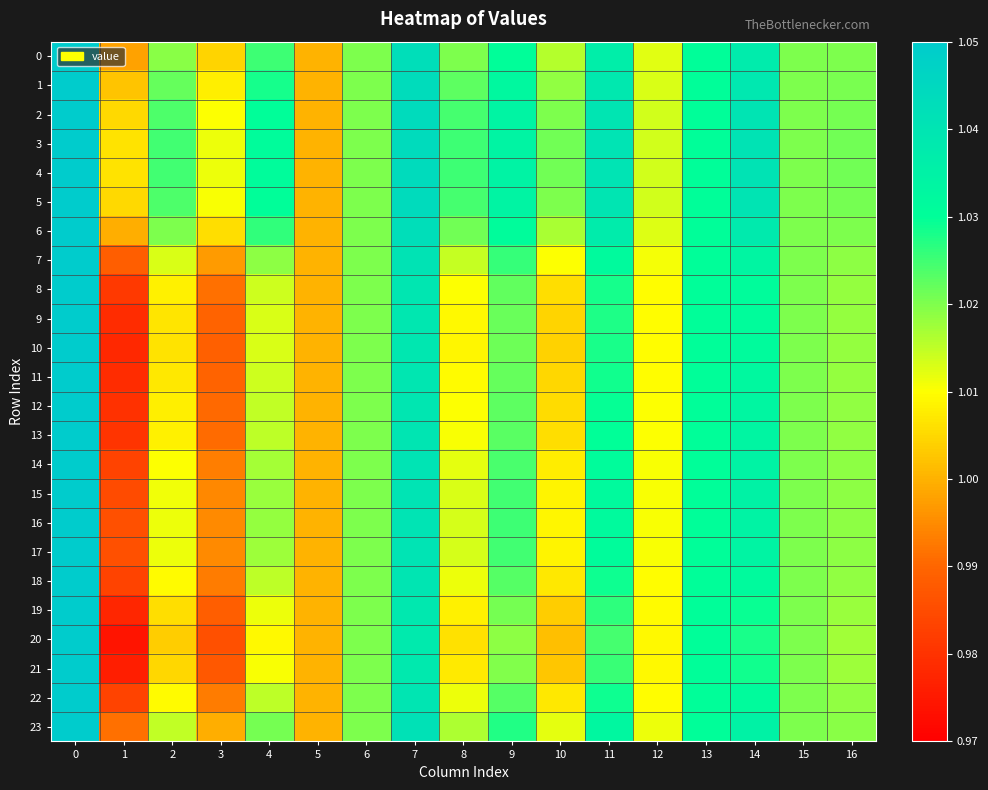

Reading left to right, list all the values displayed in this chart.

0: 0=1.1	1=1.0	2=1.0	3=1.0	4=1.0	5=1.0	6=1.0	7=1.0	8=1.0	9=1.0	10=1.0	11=1.0	12=1.0	13=1.0	14=1.0	15=1.0	16=1.0
1: 0=1.1	1=1.0	2=1.0	3=1.0	4=1.0	5=1.0	6=1.0	7=1.0	8=1.0	9=1.0	10=1.0	11=1.0	12=1.0	13=1.0	14=1.0	15=1.0	16=1.0
2: 0=1.1	1=1.0	2=1.0	3=1.0	4=1.0	5=1.0	6=1.0	7=1.0	8=1.0	9=1.0	10=1.0	11=1.0	12=1.0	13=1.0	14=1.0	15=1.0	16=1.0
3: 0=1.1	1=1.0	2=1.0	3=1.0	4=1.0	5=1.0	6=1.0	7=1.0	8=1.0	9=1.0	10=1.0	11=1.0	12=1.0	13=1.0	14=1.0	15=1.0	16=1.0
4: 0=1.1	1=1.0	2=1.0	3=1.0	4=1.0	5=1.0	6=1.0	7=1.0	8=1.0	9=1.0	10=1.0	11=1.0	12=1.0	13=1.0	14=1.0	15=1.0	16=1.0
5: 0=1.1	1=1.0	2=1.0	3=1.0	4=1.0	5=1.0	6=1.0	7=1.0	8=1.0	9=1.0	10=1.0	11=1.0	12=1.0	13=1.0	14=1.0	15=1.0	16=1.0
6: 0=1.1	1=1.0	2=1.0	3=1.0	4=1.0	5=1.0	6=1.0	7=1.0	8=1.0	9=1.0	10=1.0	11=1.0	12=1.0	13=1.0	14=1.0	15=1.0	16=1.0
7: 0=1.1	1=1.0	2=1.0	3=1.0	4=1.0	5=1.0	6=1.0	7=1.0	8=1.0	9=1.0	10=1.0	11=1.0	12=1.0	13=1.0	14=1.0	15=1.0	16=1.0
8: 0=1.1	1=1.0	2=1.0	3=1.0	4=1.0	5=1.0	6=1.0	7=1.0	8=1.0	9=1.0	10=1.0	11=1.0	12=1.0	13=1.0	14=1.0	15=1.0	16=1.0
9: 0=1.1	1=1.0	2=1.0	3=1.0	4=1.0	5=1.0	6=1.0	7=1.0	8=1.0	9=1.0	10=1.0	11=1.0	12=1.0	13=1.0	14=1.0	15=1.0	16=1.0
10: 0=1.1	1=1.0	2=1.0	3=1.0	4=1.0	5=1.0	6=1.0	7=1.0	8=1.0	9=1.0	10=1.0	11=1.0	12=1.0	13=1.0	14=1.0	15=1.0	16=1.0
11: 0=1.1	1=1.0	2=1.0	3=1.0	4=1.0	5=1.0	6=1.0	7=1.0	8=1.0	9=1.0	10=1.0	11=1.0	12=1.0	13=1.0	14=1.0	15=1.0	16=1.0
12: 0=1.1	1=1.0	2=1.0	3=1.0	4=1.0	5=1.0	6=1.0	7=1.0	8=1.0	9=1.0	10=1.0	11=1.0	12=1.0	13=1.0	14=1.0	15=1.0	16=1.0
13: 0=1.1	1=1.0	2=1.0	3=1.0	4=1.0	5=1.0	6=1.0	7=1.0	8=1.0	9=1.0	10=1.0	11=1.0	12=1.0	13=1.0	14=1.0	15=1.0	16=1.0
14: 0=1.1	1=1.0	2=1.0	3=1.0	4=1.0	5=1.0	6=1.0	7=1.0	8=1.0	9=1.0	10=1.0	11=1.0	12=1.0	13=1.0	14=1.0	15=1.0	16=1.0
15: 0=1.1	1=1.0	2=1.0	3=1.0	4=1.0	5=1.0	6=1.0	7=1.0	8=1.0	9=1.0	10=1.0	11=1.0	12=1.0	13=1.0	14=1.0	15=1.0	16=1.0
16: 0=1.1	1=1.0	2=1.0	3=1.0	4=1.0	5=1.0	6=1.0	7=1.0	8=1.0	9=1.0	10=1.0	11=1.0	12=1.0	13=1.0	14=1.0	15=1.0	16=1.0
17: 0=1.1	1=1.0	2=1.0	3=1.0	4=1.0	5=1.0	6=1.0	7=1.0	8=1.0	9=1.0	10=1.0	11=1.0	12=1.0	13=1.0	14=1.0	15=1.0	16=1.0
18: 0=1.1	1=1.0	2=1.0	3=1.0	4=1.0	5=1.0	6=1.0	7=1.0	8=1.0	9=1.0	10=1.0	11=1.0	12=1.0	13=1.0	14=1.0	15=1.0	16=1.0
19: 0=1.1	1=1.0	2=1.0	3=1.0	4=1.0	5=1.0	6=1.0	7=1.0	8=1.0	9=1.0	10=1.0	11=1.0	12=1.0	13=1.0	14=1.0	15=1.0	16=1.0
20: 0=1.1	1=1.0	2=1.0	3=1.0	4=1.0	5=1.0	6=1.0	7=1.0	8=1.0	9=1.0	10=1.0	11=1.0	12=1.0	13=1.0	14=1.0	15=1.0	16=1.0
21: 0=1.1	1=1.0	2=1.0	3=1.0	4=1.0	5=1.0	6=1.0	7=1.0	8=1.0	9=1.0	10=1.0	11=1.0	12=1.0	13=1.0	14=1.0	15=1.0	16=1.0
22: 0=1.1	1=1.0	2=1.0	3=1.0	4=1.0	5=1.0	6=1.0	7=1.0	8=1.0	9=1.0	10=1.0	11=1.0	12=1.0	13=1.0	14=1.0	15=1.0	16=1.0
23: 0=1.1	1=1.0	2=1.0	3=1.0	4=1.0	5=1.0	6=1.0	7=1.0	8=1.0	9=1.0	10=1.0	11=1.0	12=1.0	13=1.0	14=1.0	15=1.0	16=1.0